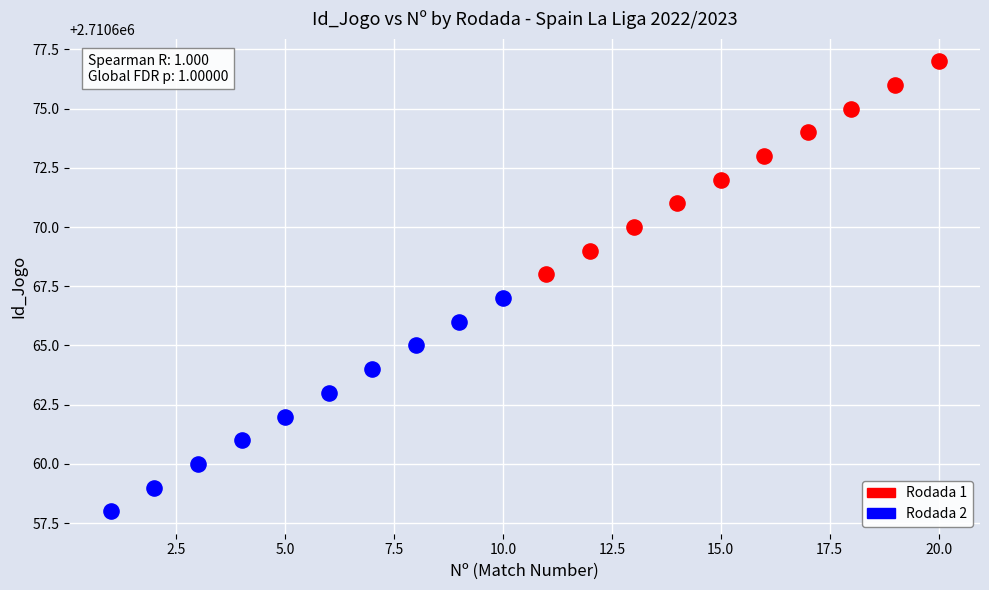

Which series reaches the minimum Y coordinate?

Rodada 1